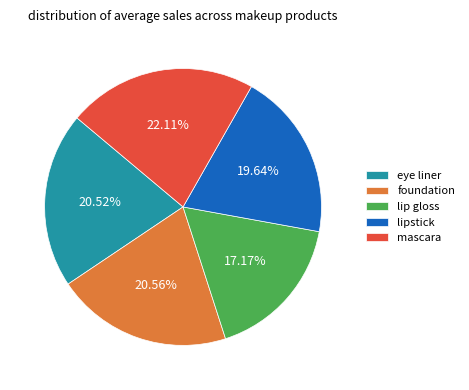

Does any single category account for the majority?

No